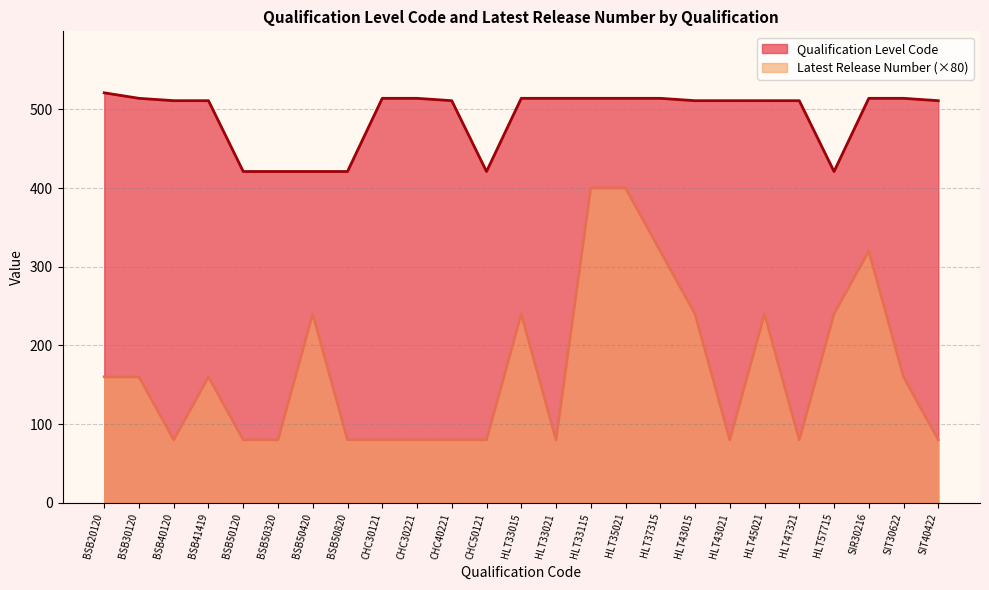

What is the label of the 18th point from the left?

HLT43015